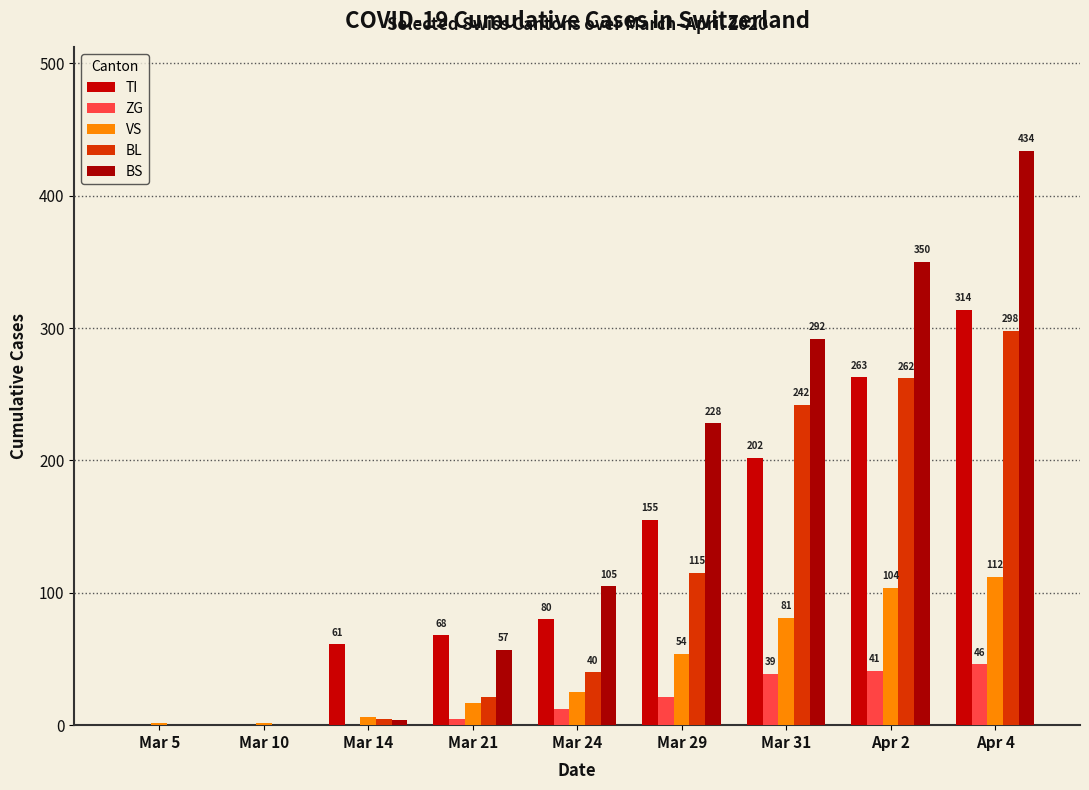

Is it true that BS equals 262 at Mar 10?

False